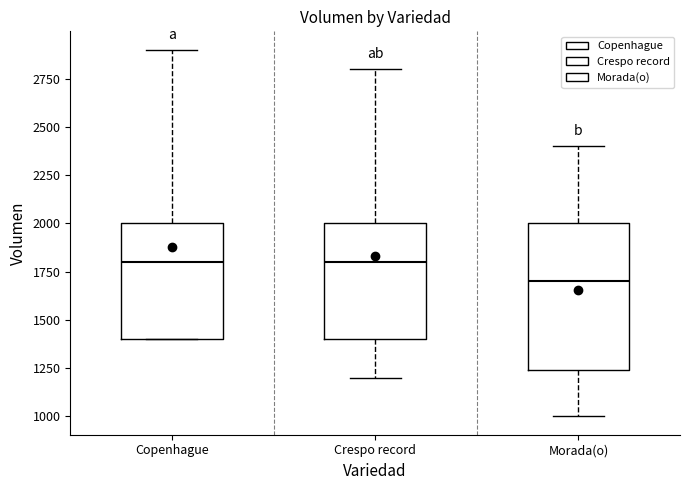

Where does the upper whisker of the box for Copenhague end on the y-axis? The values are not printed on the chart, so give them approximately, as read against the axis.

2900